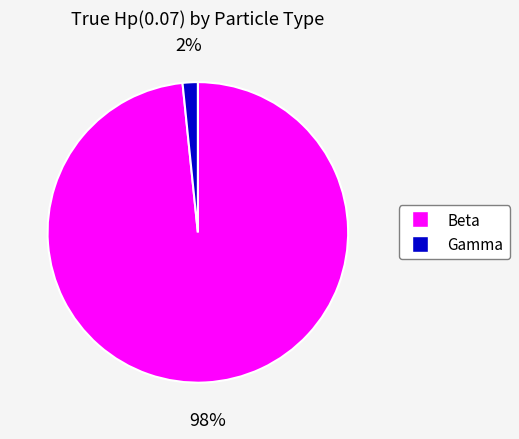

Which has a higher value, Beta or Gamma?

Beta